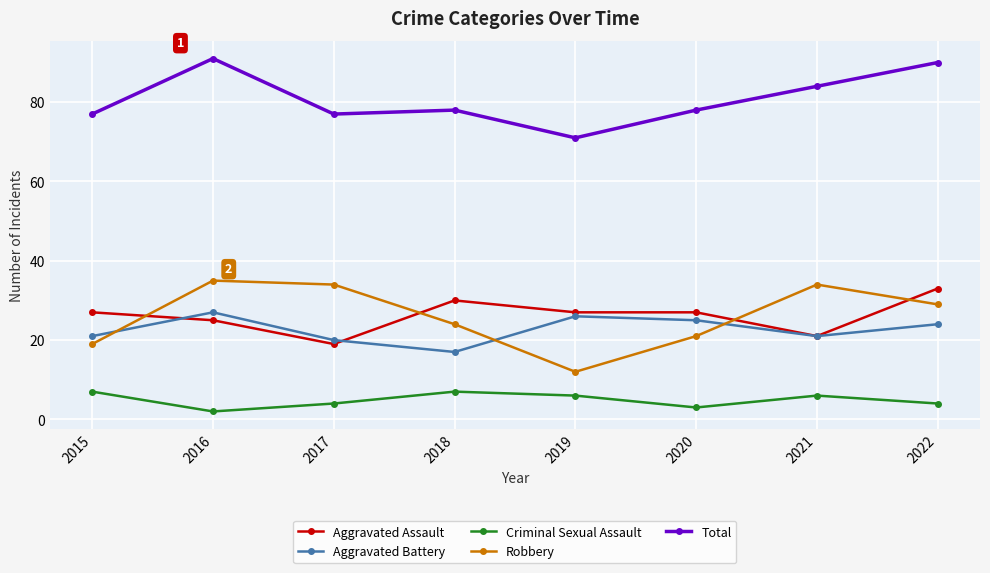

Is the value of Aggravated Battery at 2020 greater than the value of Robbery at 2017?

No